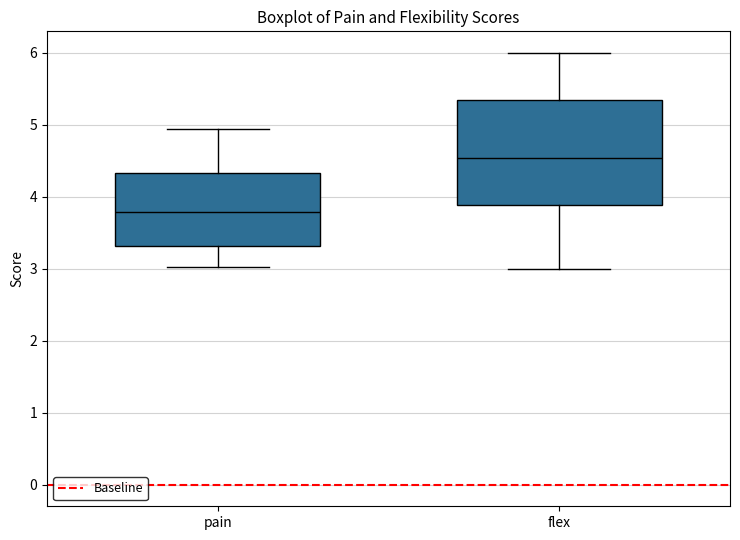

Reading left to right, read every box against the y-axis: the position of its median line, the range the box covers, and the ends of its whiskers. The values are not printed on the chart, so give them approximately, as read against the axis.

pain: median 3.8, box 3.3 to 4.3, whiskers 3.0 to 4.9
flex: median 4.5, box 3.9 to 5.4, whiskers 3.0 to 6.0